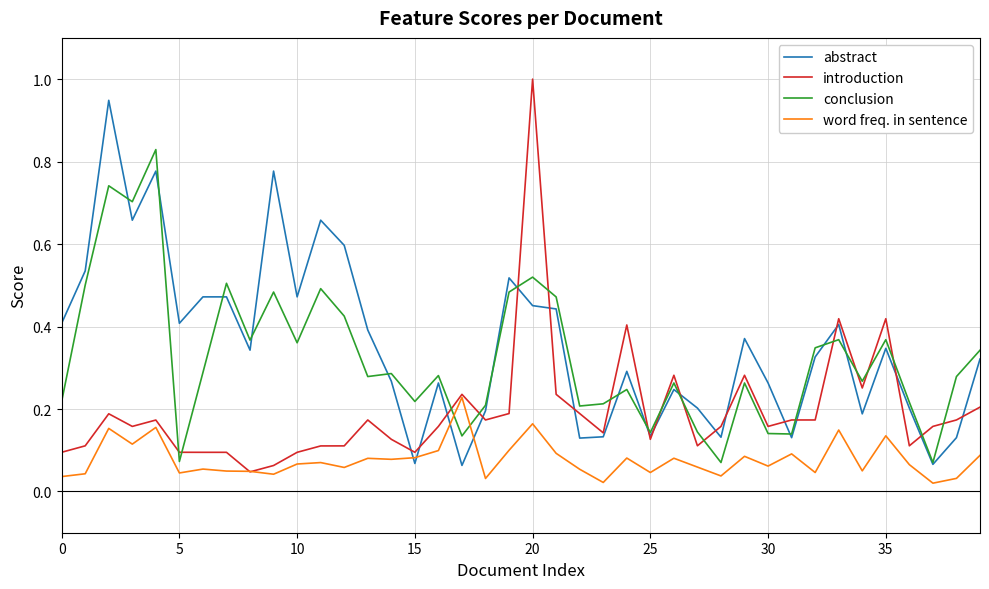

List the series in order of their peak value, highest first.

introduction, abstract, conclusion, word freq. in sentence